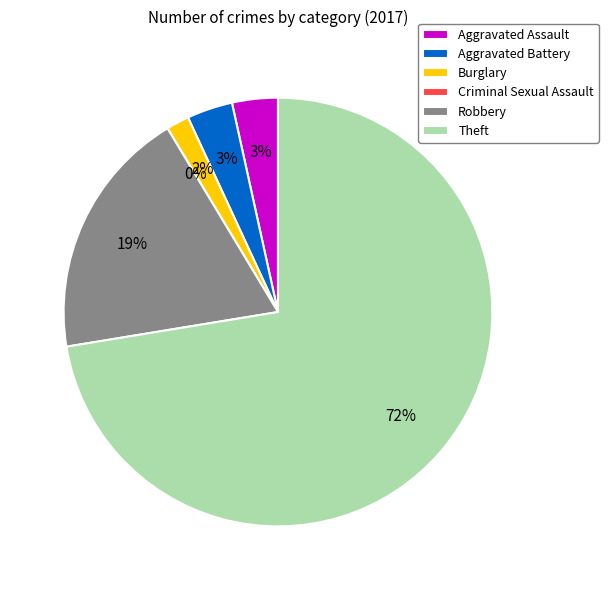

To the nearest percent, what is the difference between the Robbery and Criminal Sexual Assault slice percentages?

19%